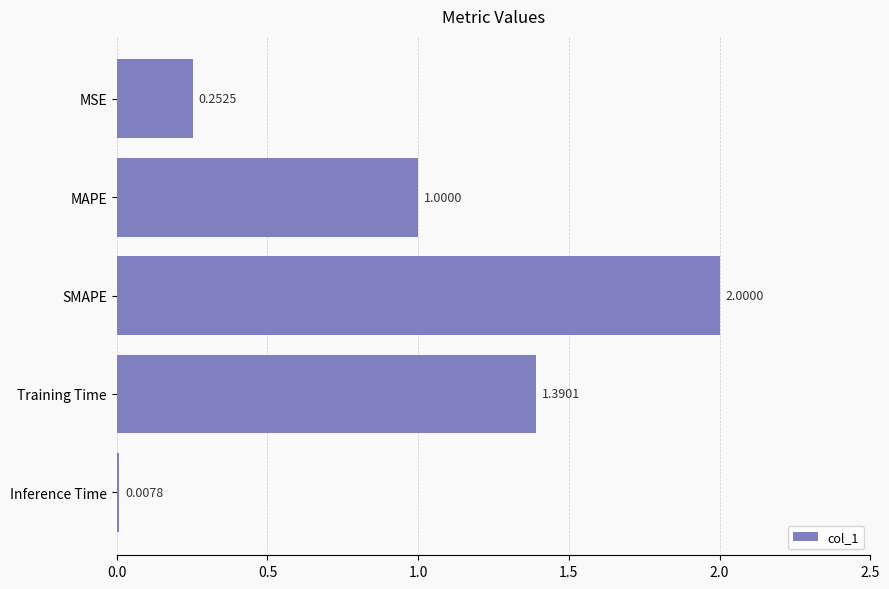

Rank the categories by value from highest to lowest.

SMAPE, Training Time, MAPE, MSE, Inference Time